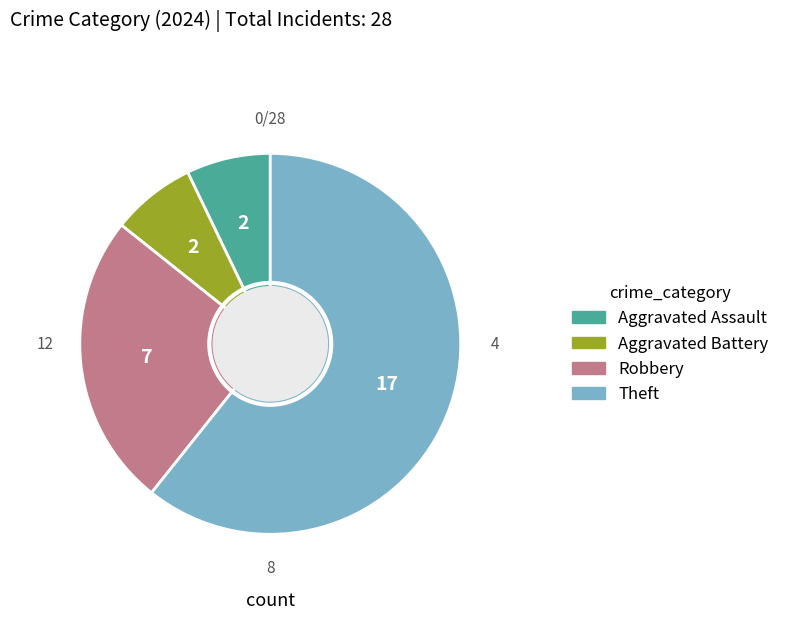

Count the number of slices in the pie.

4